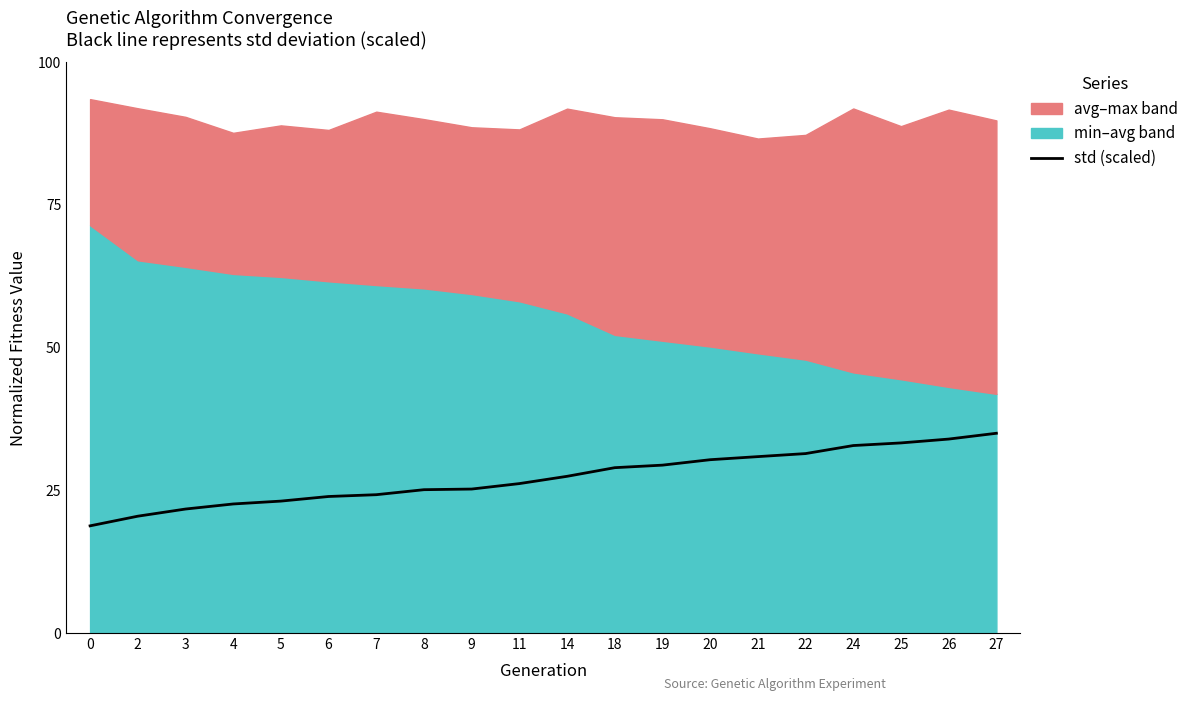

What is the value of the 5th point from the left?

23.1